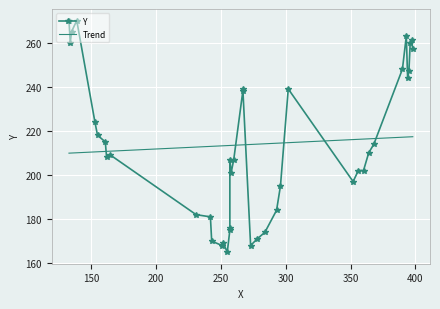

What is the sum of all values?

8553